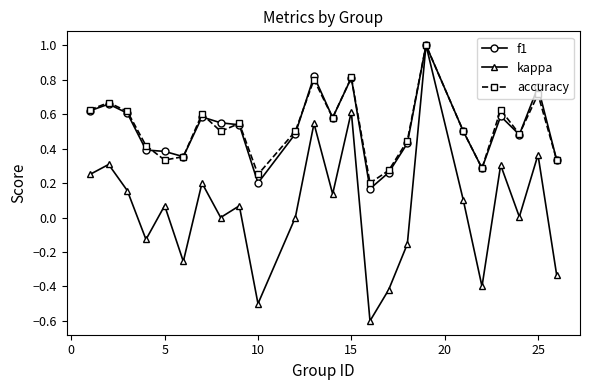

Which series has the widest spread of values?

kappa